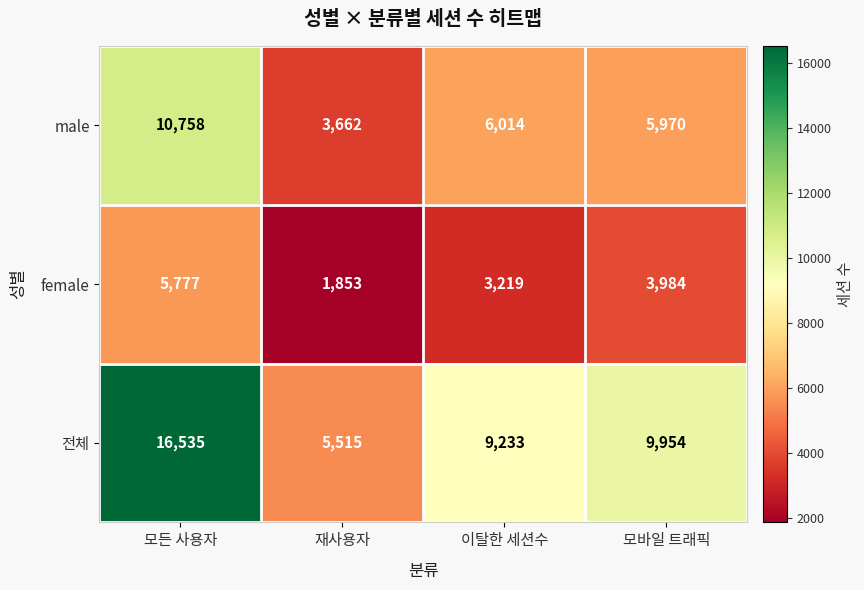

How many series are shown in this chart?

3